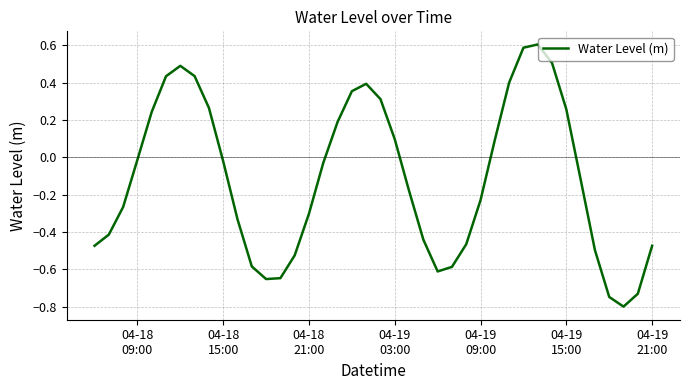

What is the difference between the maximum and minimum values?

1.4